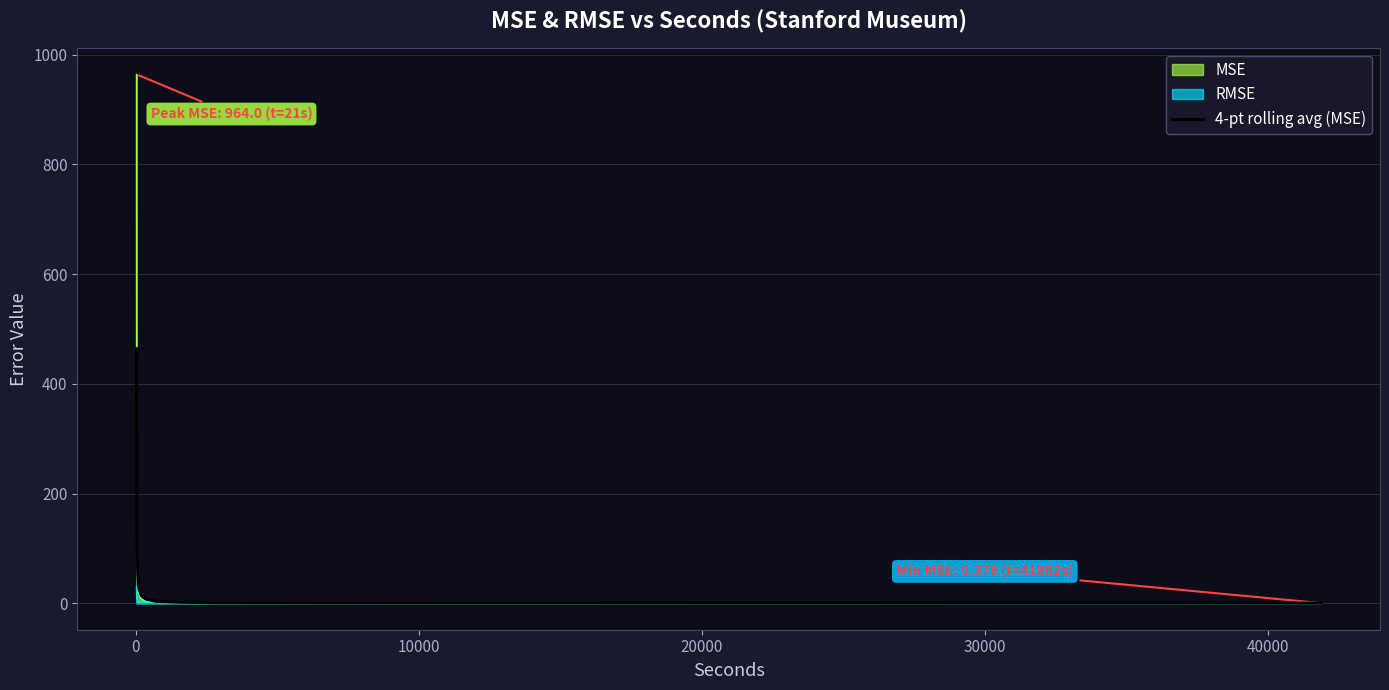

List the series in order of their peak value, lowest first.

RMSE, 4-pt rolling avg (MSE), MSE